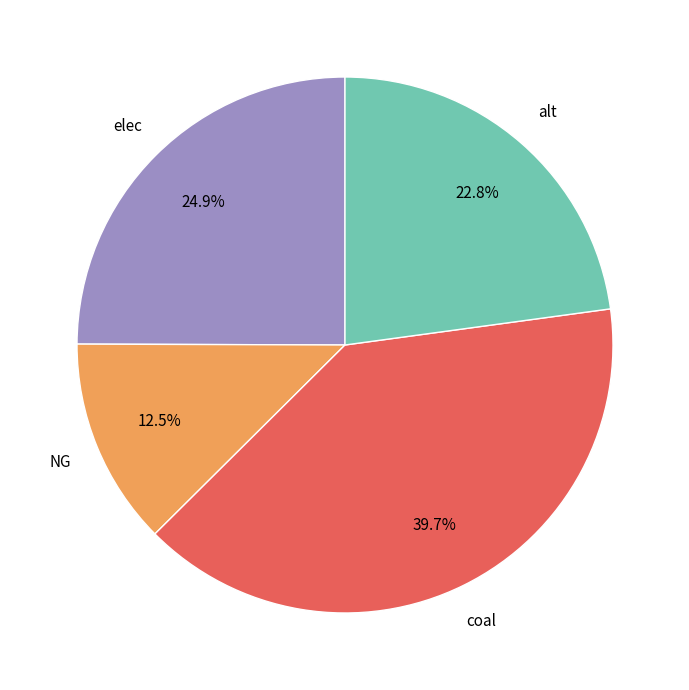

Count the number of slices in the pie.

4